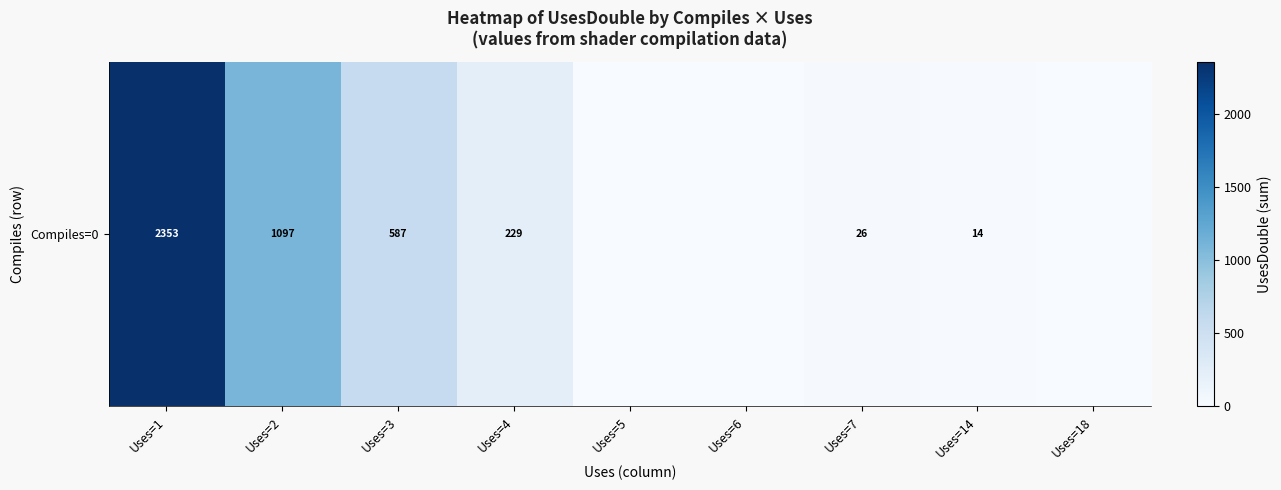

What is the difference between the maximum and minimum values?

2353